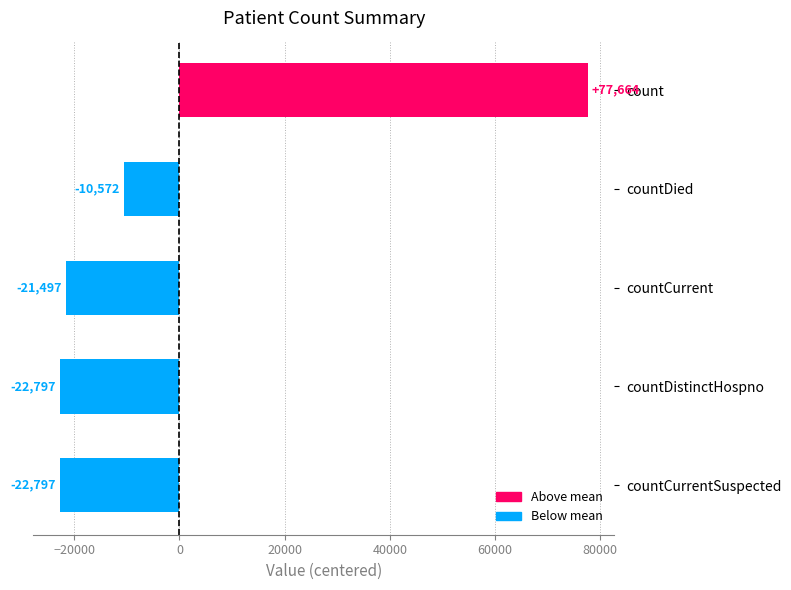

How many distinct data groups are displayed?

1